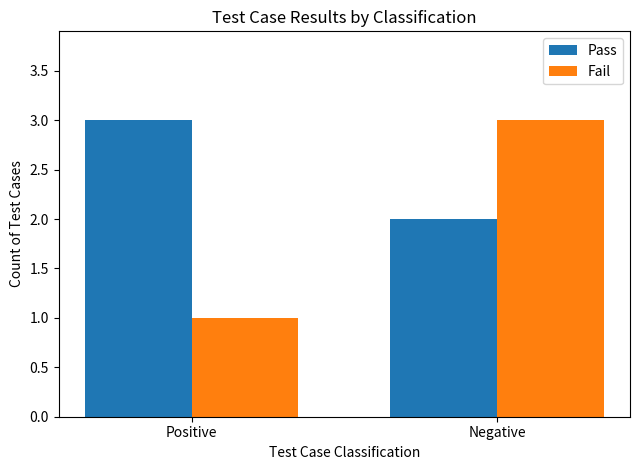

What is the value of the Fail bar at the 1st from the left?

1